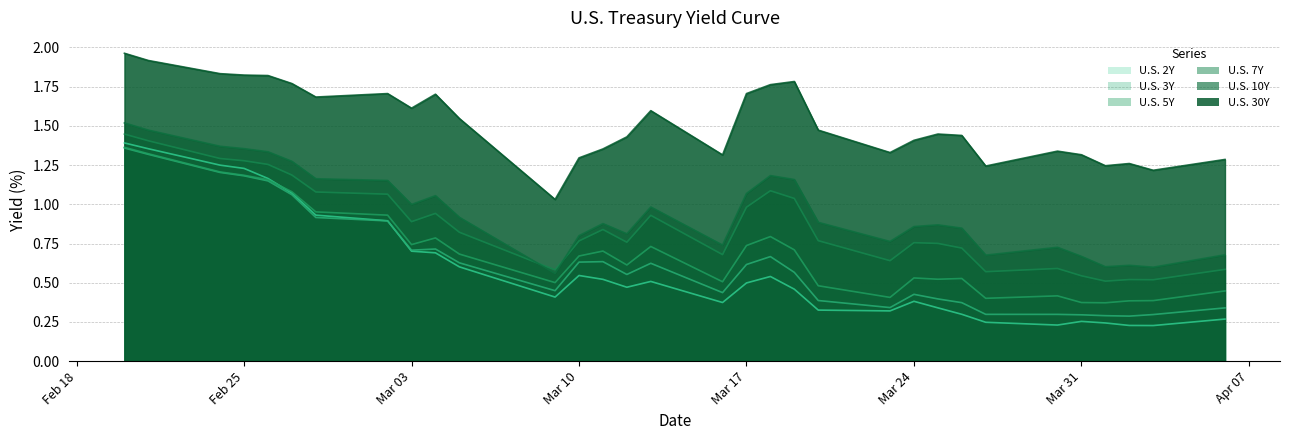

At which category does U.S. 30Y reach its first local peak?

2020-03-02